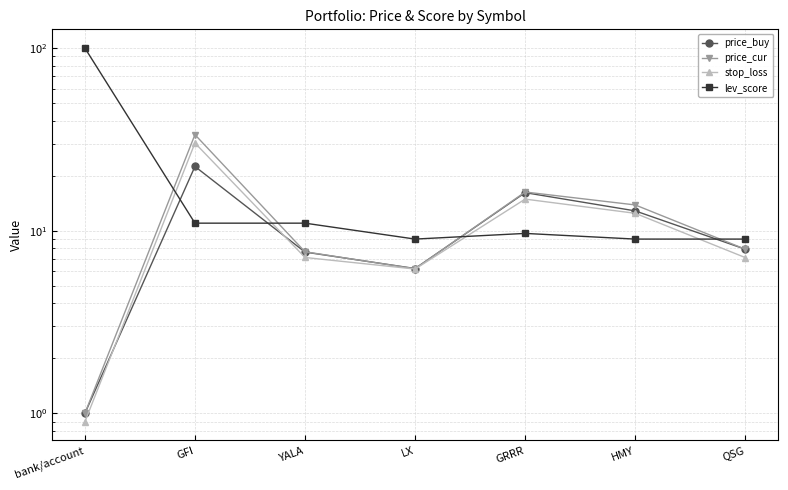

Reading left to right, extract all data points from this chart.

price_buy: bank/account=1.0	GFI=22.5	YALA=7.6	LX=6.2	GRRR=16.2	HMY=12.8	QSG=7.9
price_cur: bank/account=1.0	GFI=33.6	YALA=7.7	LX=6.2	GRRR=16.3	HMY=13.8	QSG=7.9
stop_loss: bank/account=0.9	GFI=30.2	YALA=7.1	LX=6.2	GRRR=14.9	HMY=12.5	QSG=7.1
lev_score: bank/account=100.0	GFI=11.0	YALA=11.0	LX=9.0	GRRR=9.7	HMY=9.0	QSG=9.0